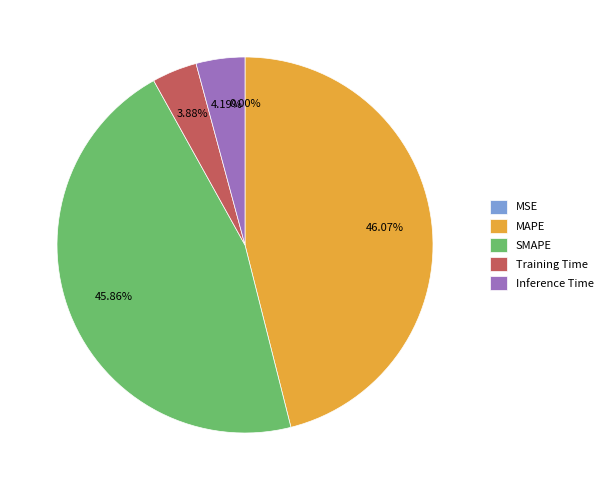

Which has a higher value, SMAPE or Inference Time?

SMAPE